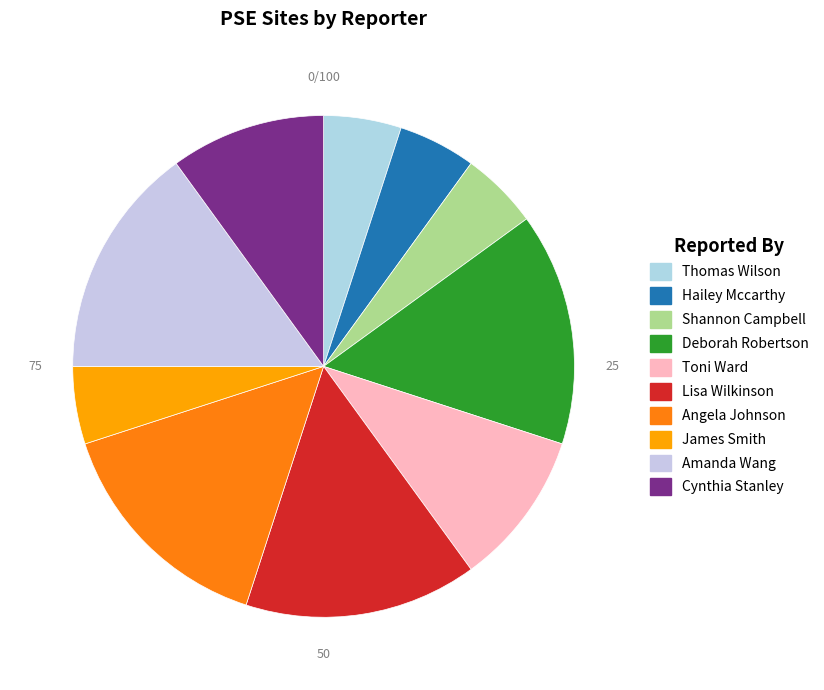

Is Deborah Robertson the majority of the pie?

No